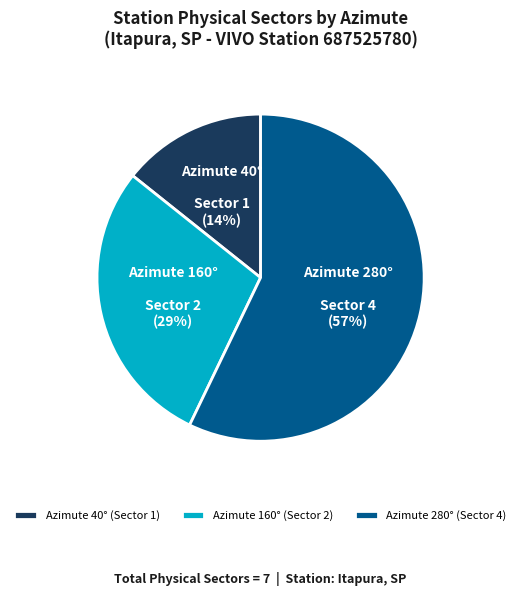

True or false: Azimute 160° (Sector 2) accounts for 38% of the total.

False